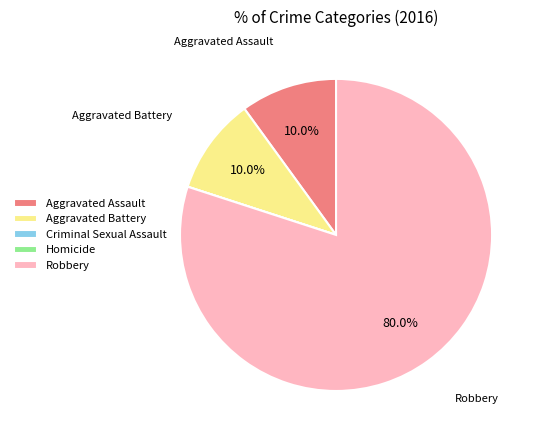

Is there a majority slice in this chart?

Yes